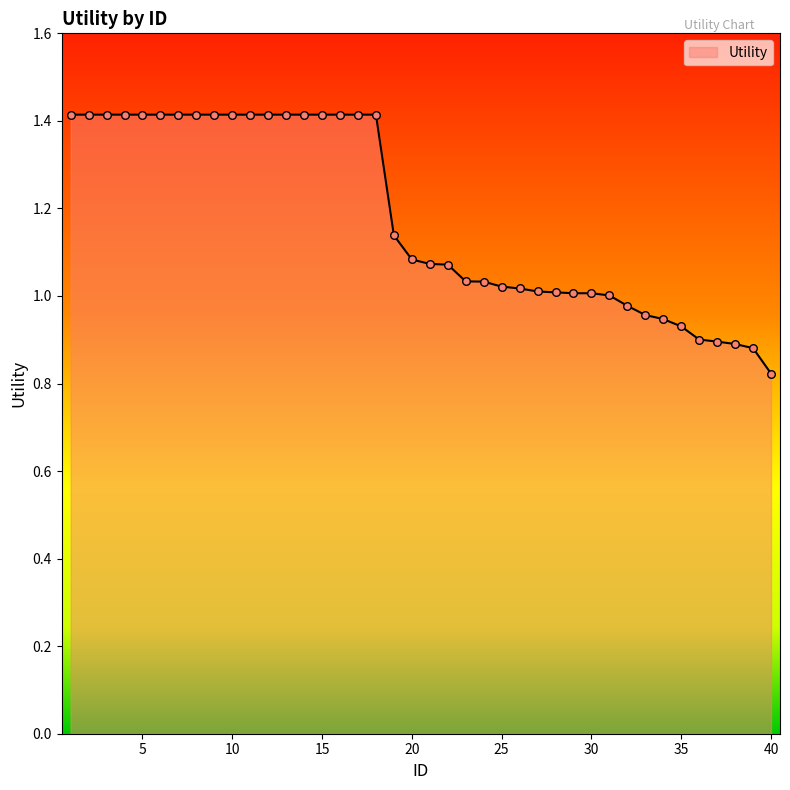

What is the maximum value shown in the chart?

1.4